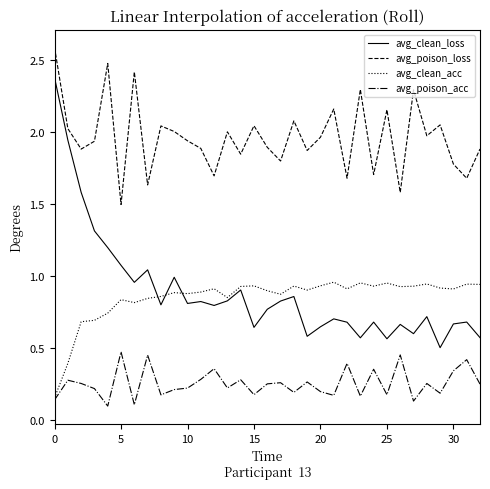

What is the greatest value displayed?

2.6